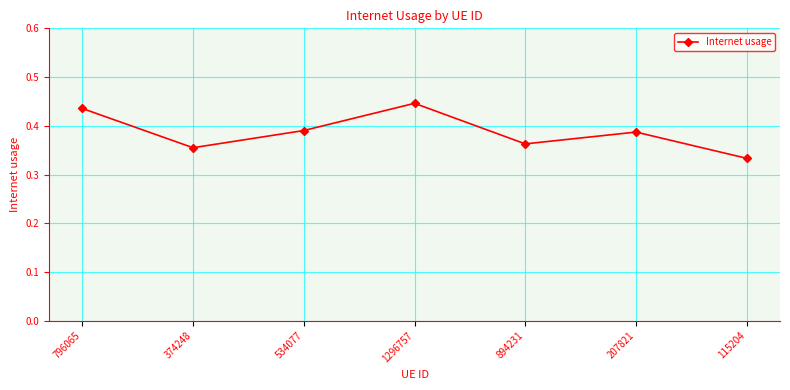

What position from the left is 1296757?

4